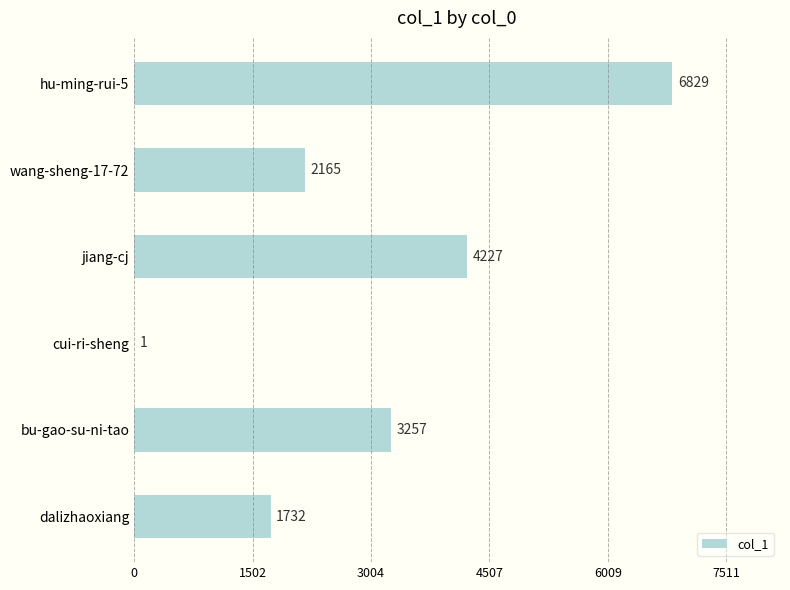

What is the change in value from cui-ri-sheng to dalizhaoxiang?

+1731